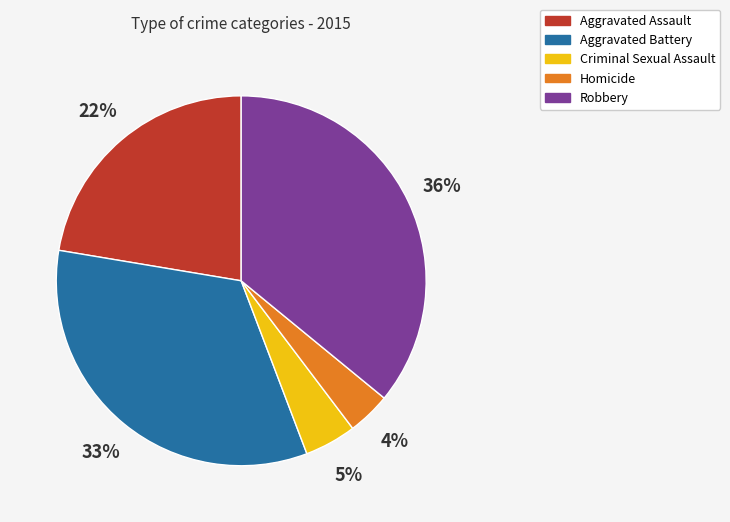

To the nearest percent, what percentage of the pie is Aggravated Assault?

22%